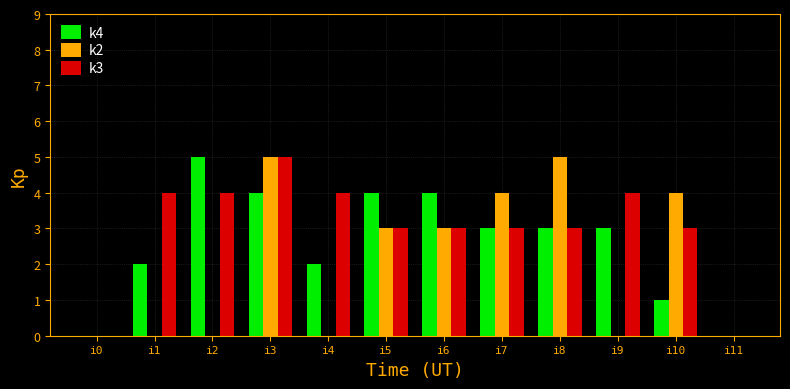

Reading left to right, list all the values displayed in this chart.

k4: i0=0	i1=2	i2=5	i3=4	i4=2	i5=4	i6=4	i7=3	i8=3	i9=3	i10=1	i11=0
k2: i0=0	i1=0	i2=0	i3=5	i4=0	i5=3	i6=3	i7=4	i8=5	i9=0	i10=4	i11=0
k3: i0=0	i1=4	i2=4	i3=5	i4=4	i5=3	i6=3	i7=3	i8=3	i9=4	i10=3	i11=0